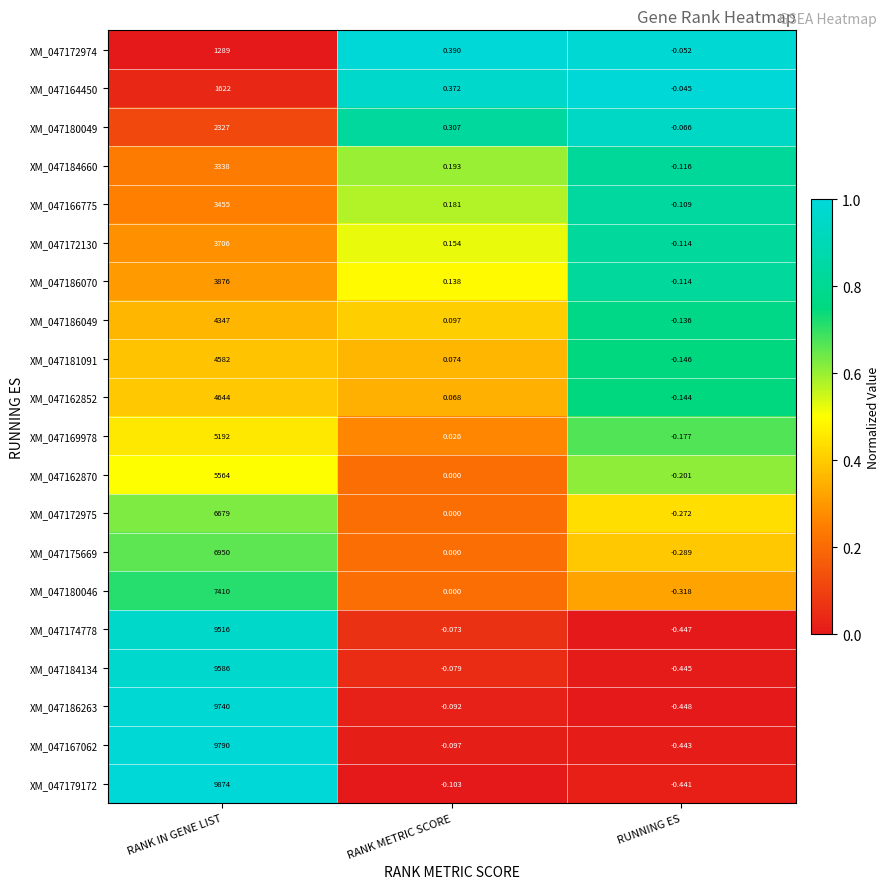

Which series changed the most between RANK IN GENE LIST and RUNNING ES?

XM_047179172